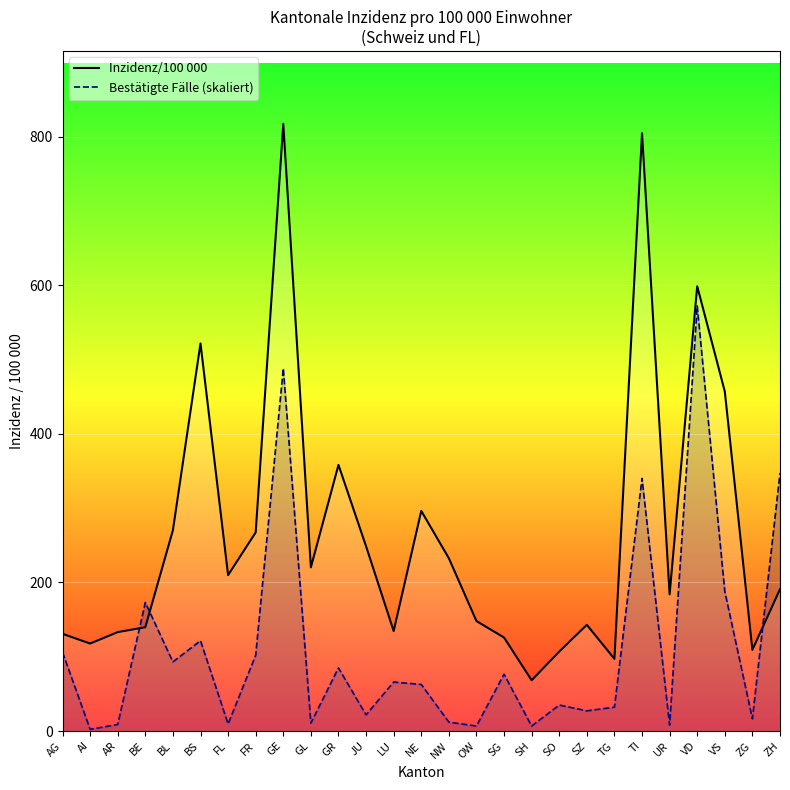

At which category is the sum across all series the highest?

GE